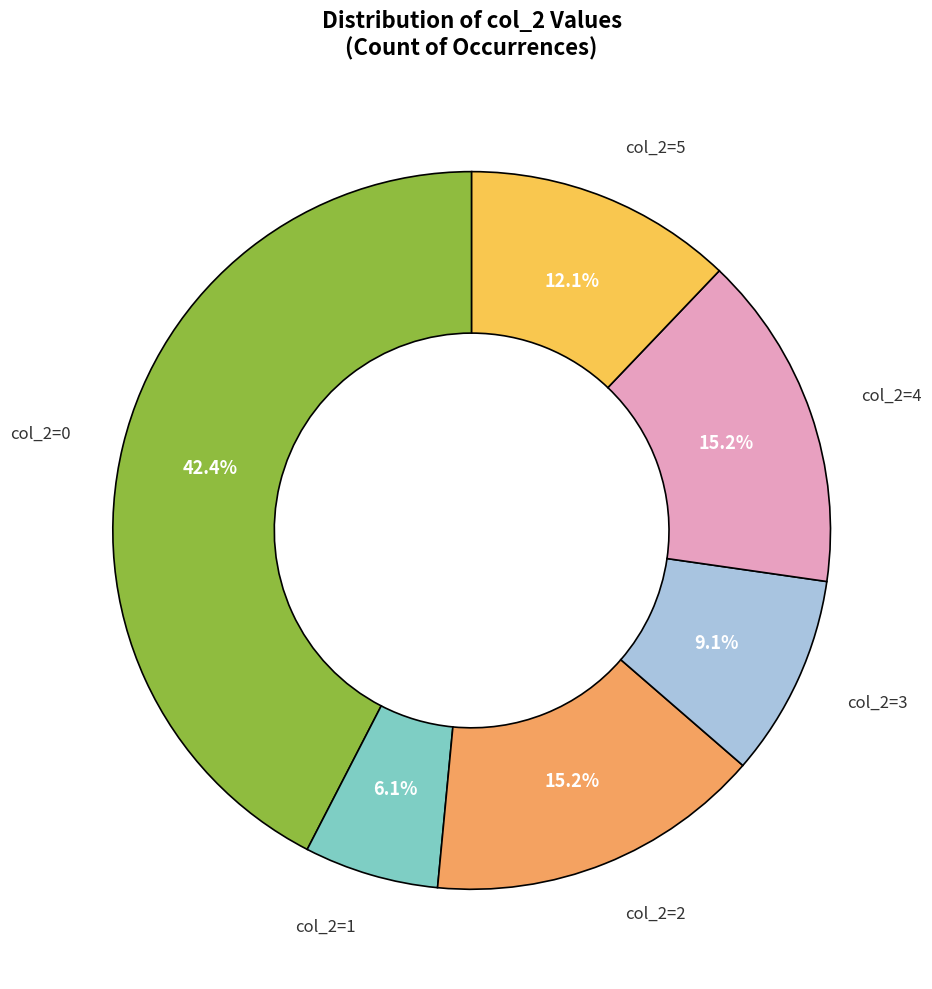

Is there a majority slice in this chart?

No